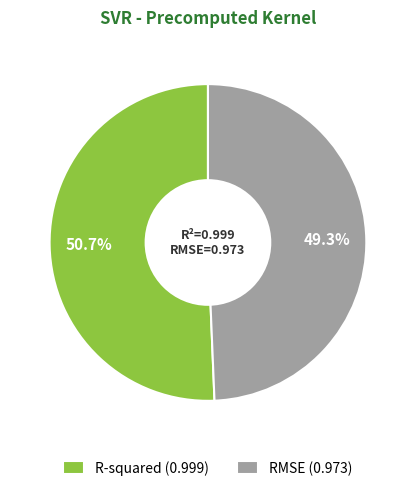

What is the largest slice in the pie chart?

R-squared